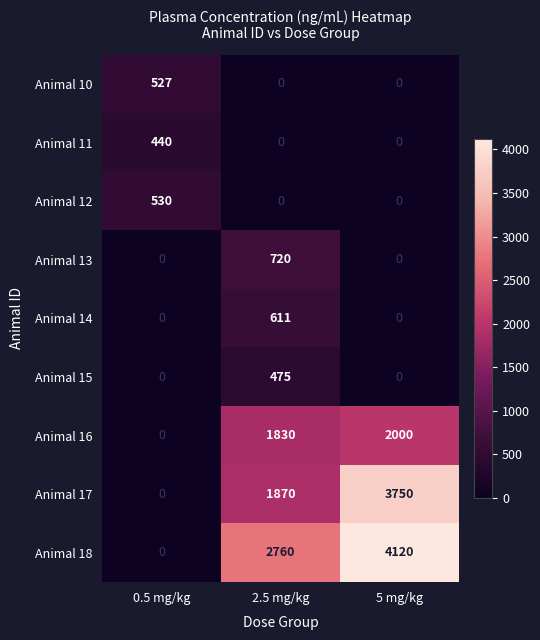

What is the sum of the Animal 16 values at 2.5 mg/kg and 5 mg/kg?

3830